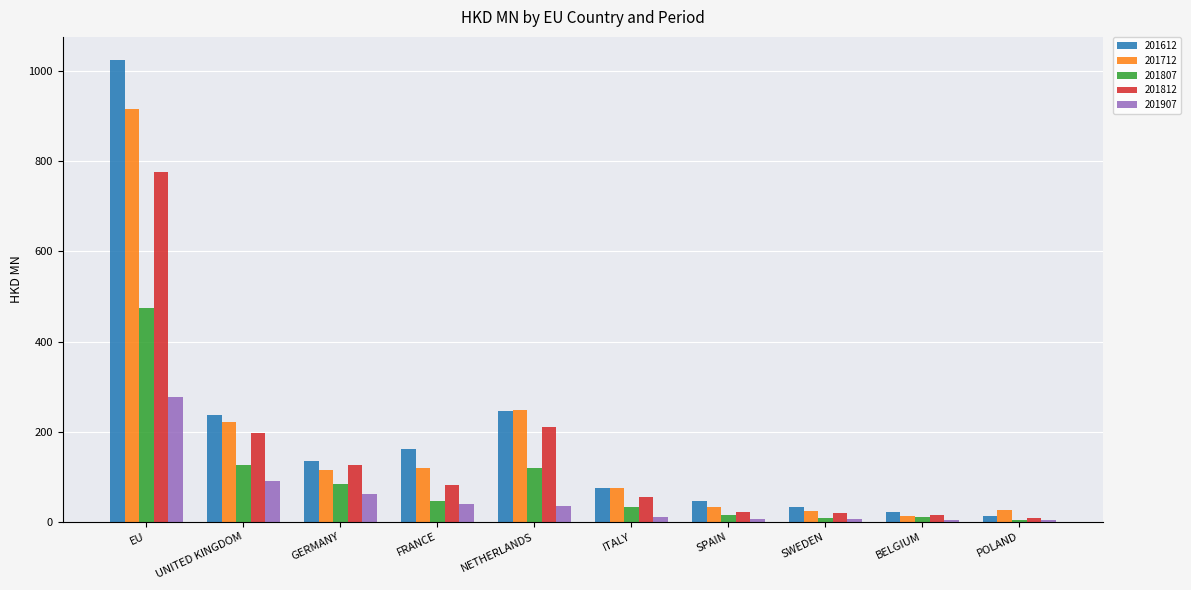

What is the average value of the 201807 series?

92.0